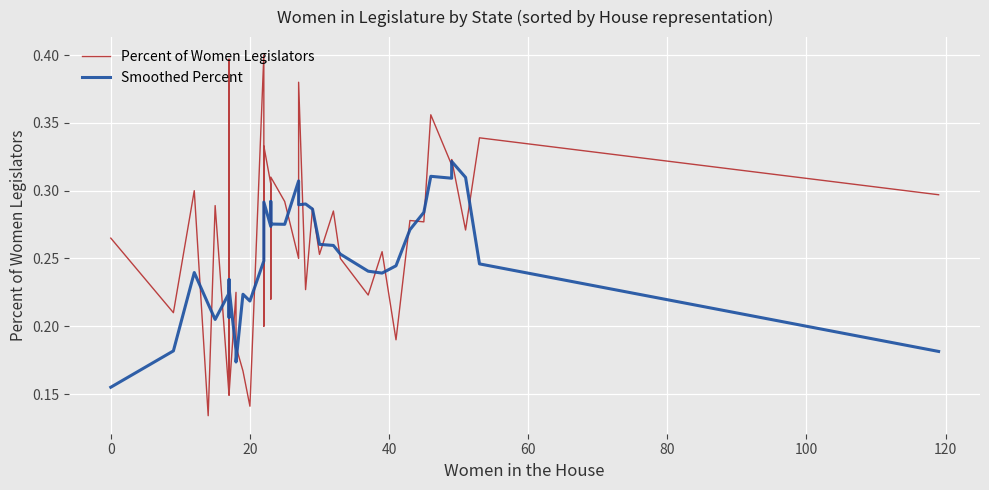

How many times do Smoothed Percent and Percent of Women Legislators cross each other?

26